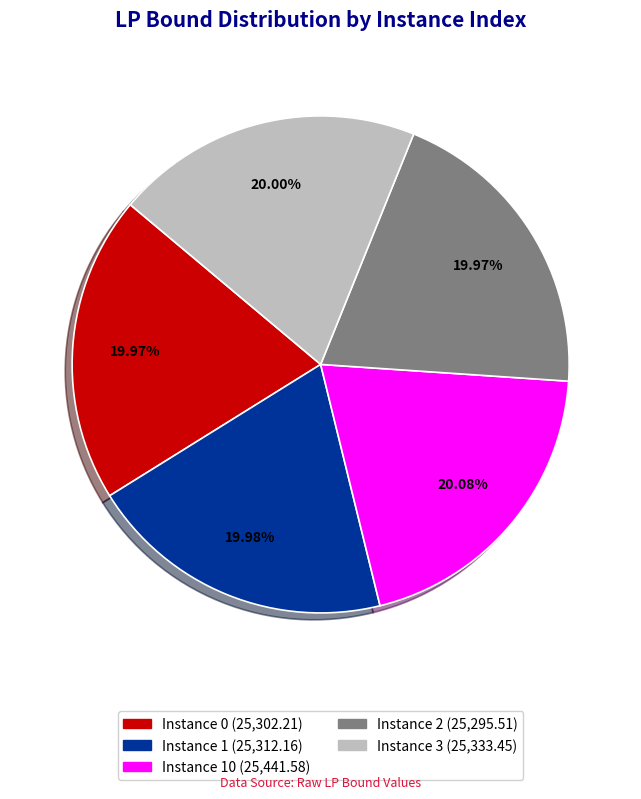

Is there any slice that represents more than half of the pie?

No